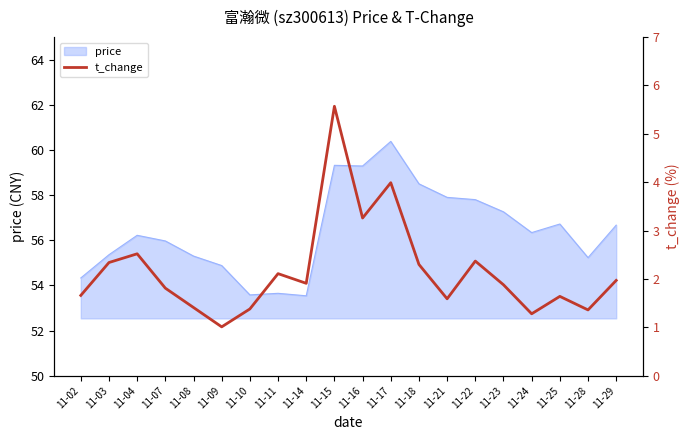

The value of price at 11-28 is 72.4. True or false?

False